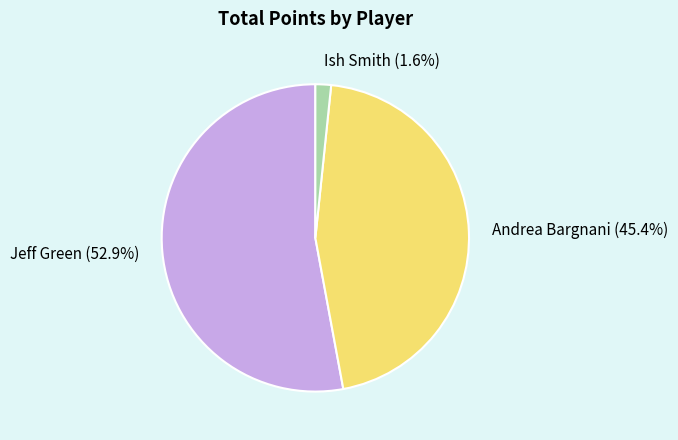

To the nearest percent, what is the average slice percentage?

33%